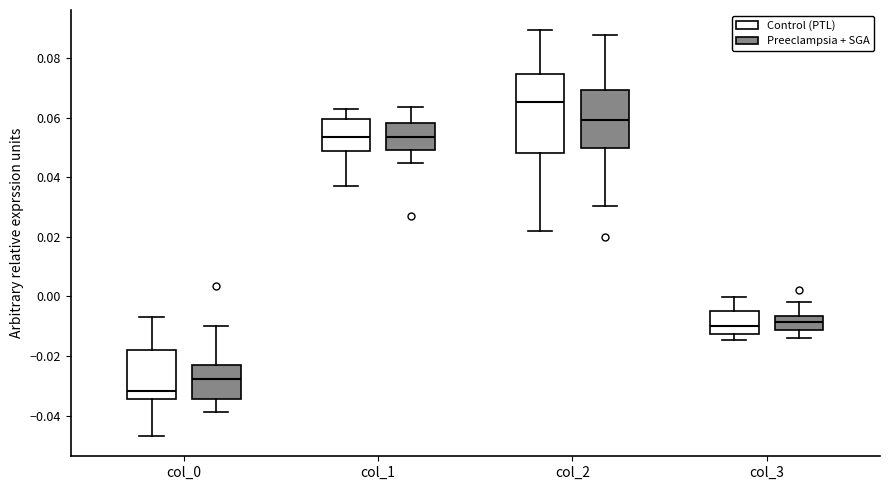

Which box's median line is the lowest?

col_0 (Control (PTL))